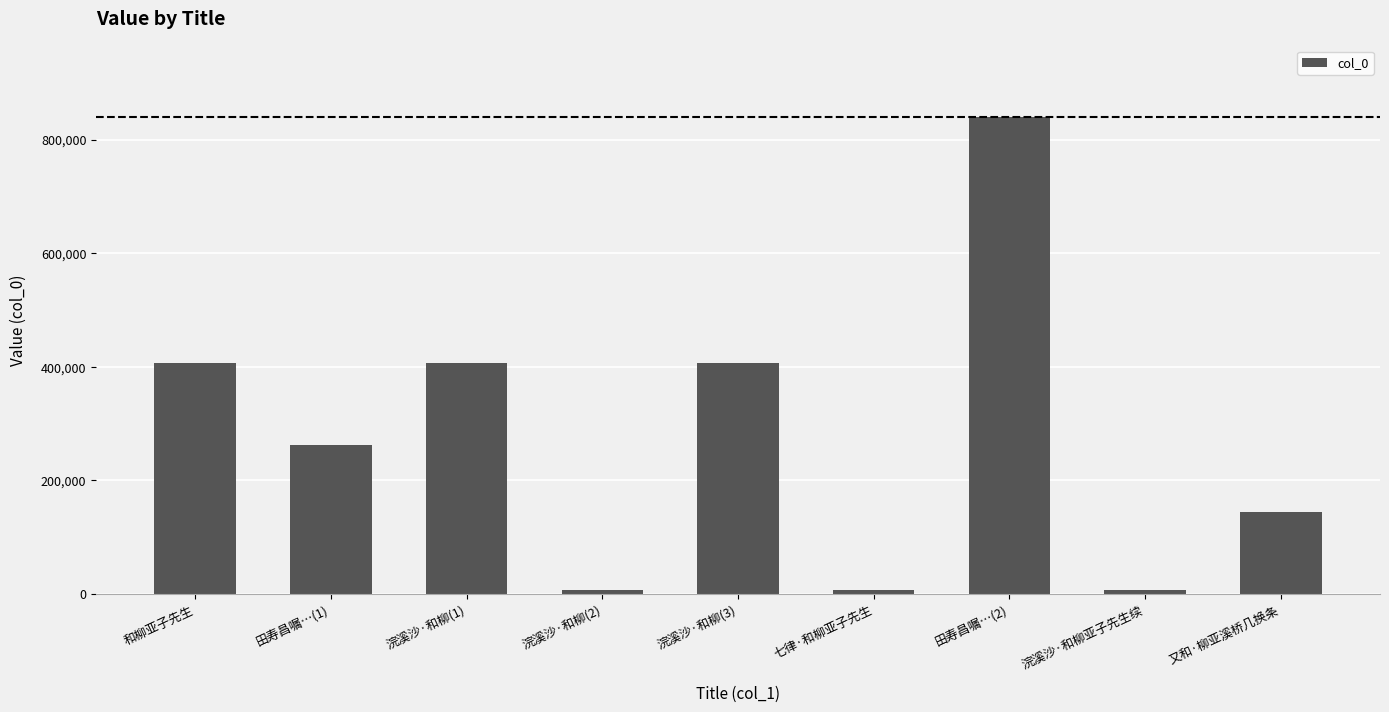

What is the label of the 2nd bar from the right?

浣溪沙·和柳亚子先生续